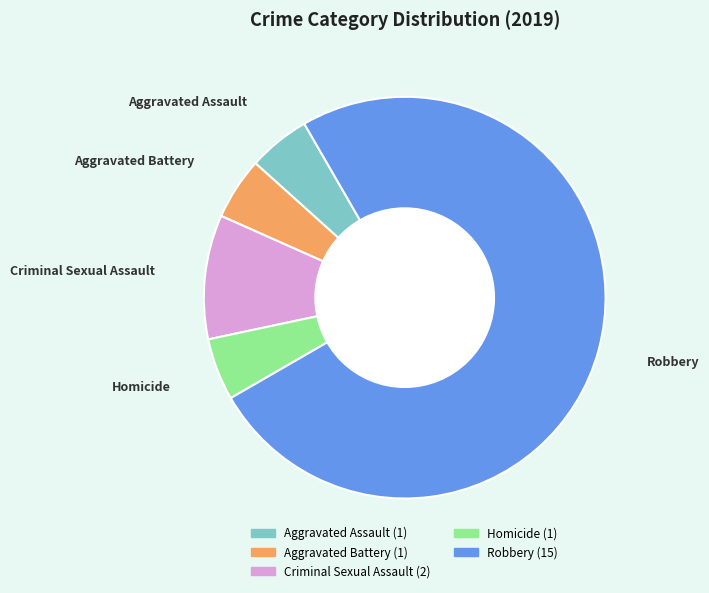

The Robbery slice represents 75% of the pie. True or false?

True